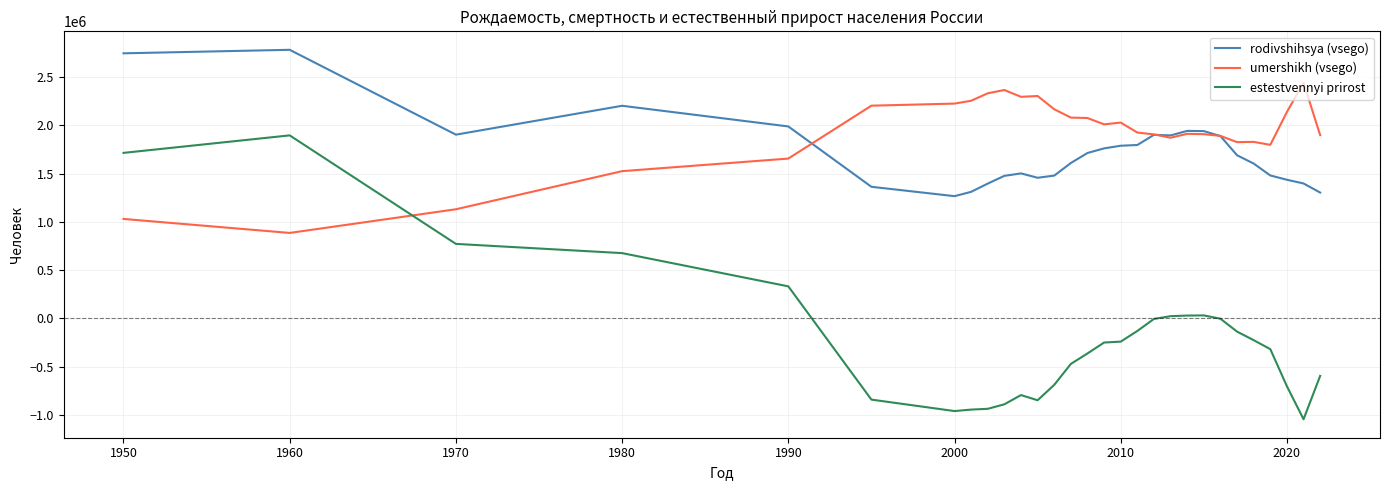

Which series has the largest total across all categories?

umershikh (vsego)